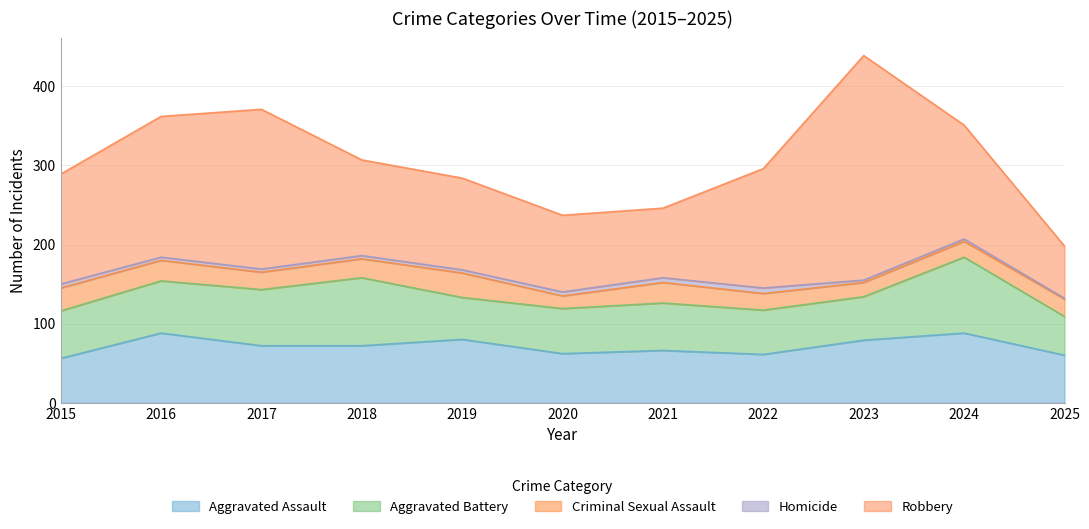

What is the total value across all series at 2023?

439